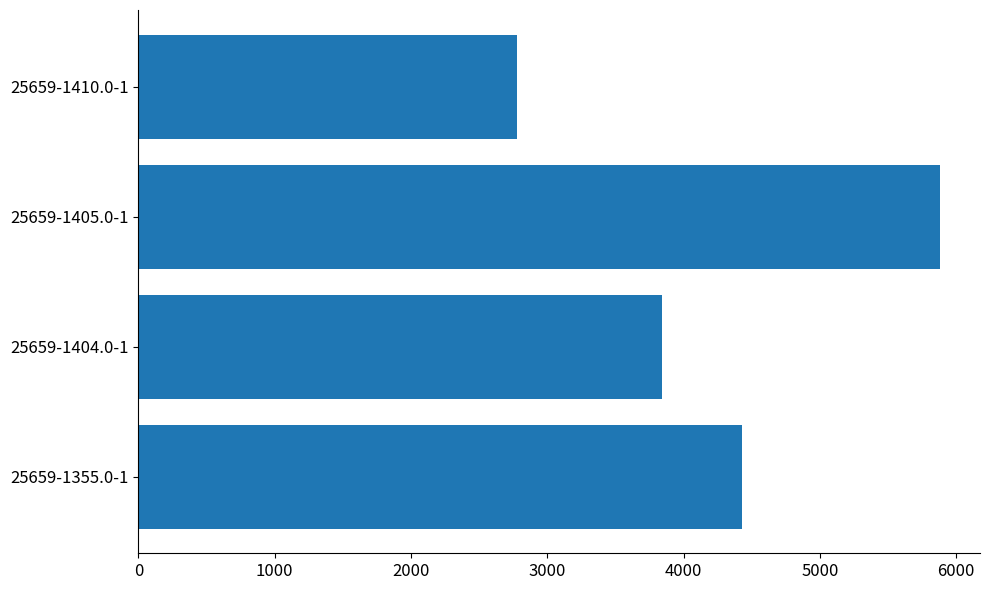

Between 25659-1405.0-1 and 25659-1410.0-1, which is larger?

25659-1405.0-1